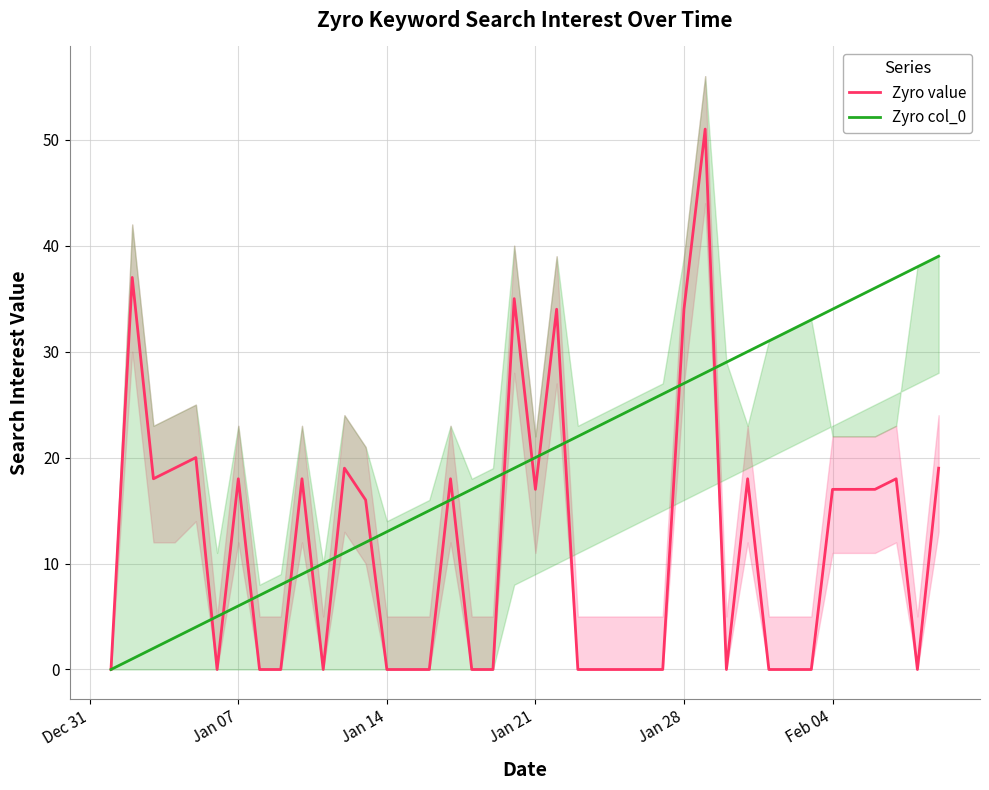

What is the average value of the Zyro value series?

12